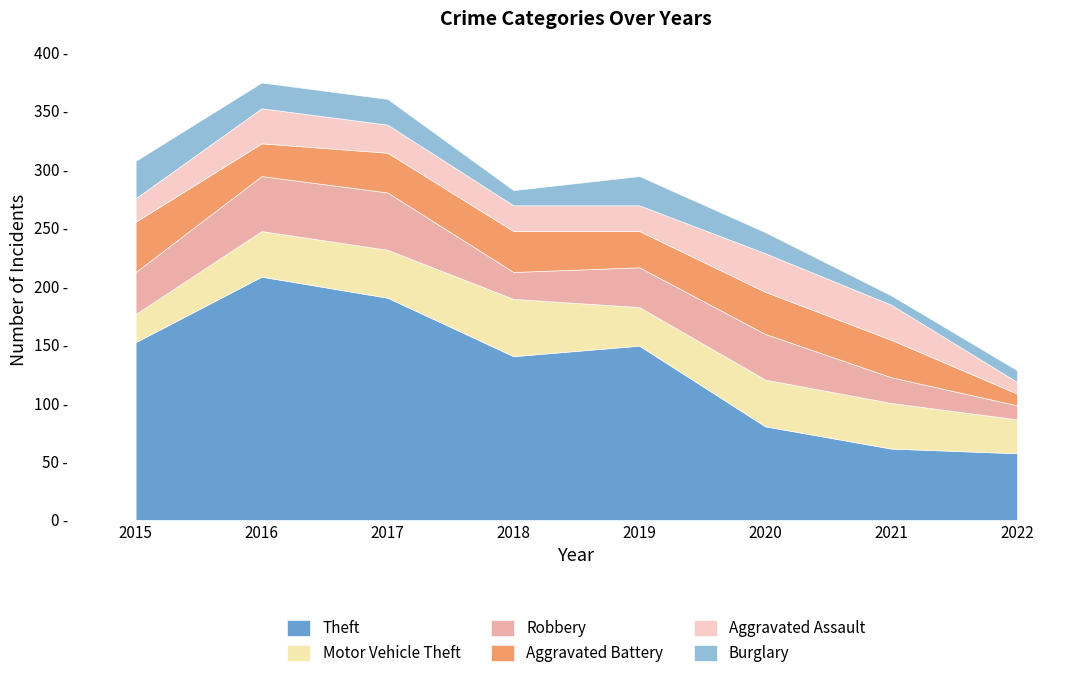

At which label does Robbery reach its peak?

2017